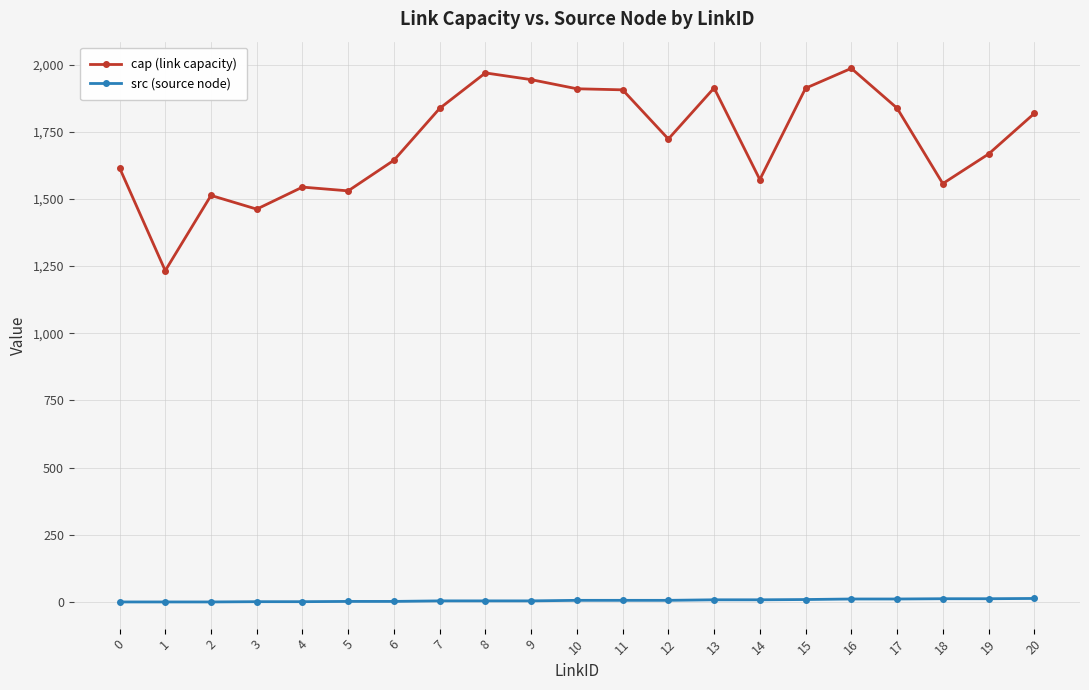

Rank the series by their maximum value, from lowest to highest.

src (source node), cap (link capacity)